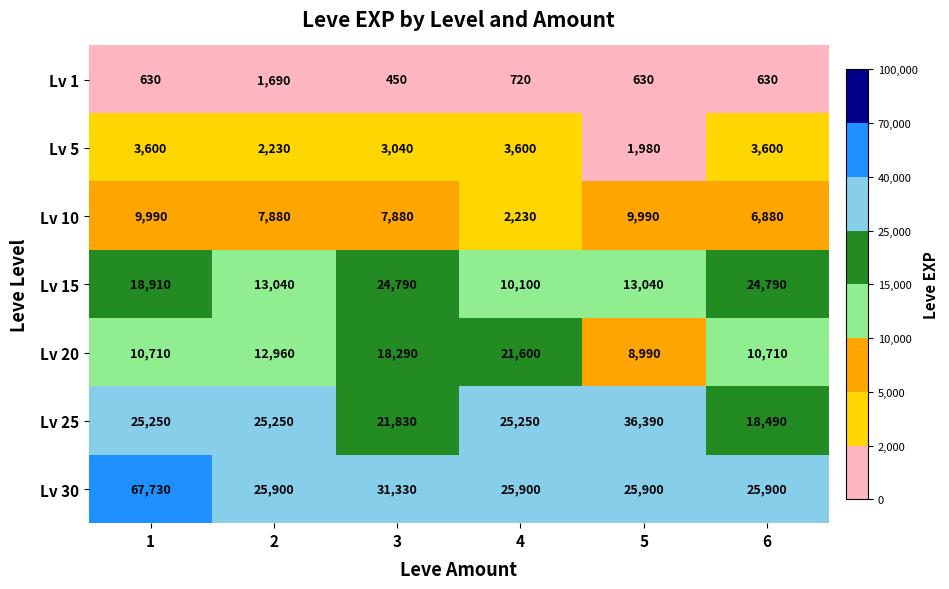

At 3, list the series in order from largest to smallest.

Lv 30, Lv 15, Lv 25, Lv 20, Lv 10, Lv 5, Lv 1